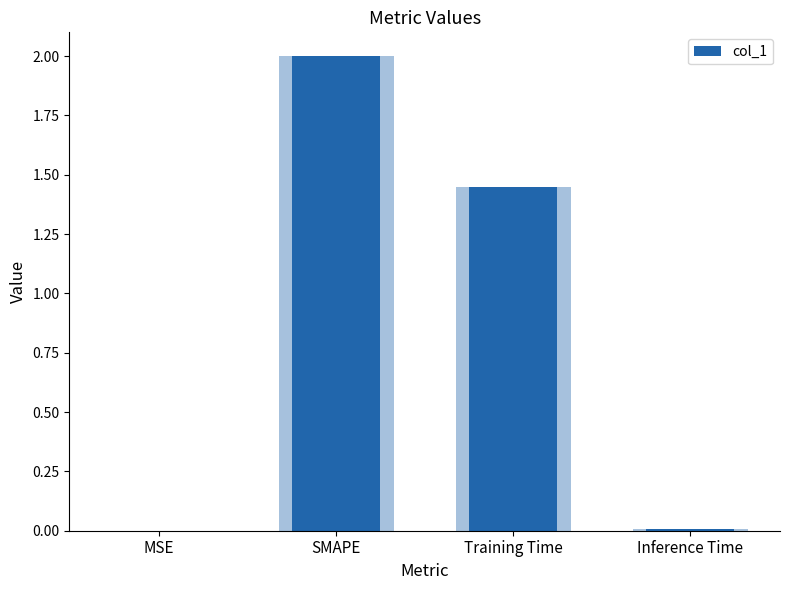

What is the sum of the values at MSE and SMAPE?

2.0